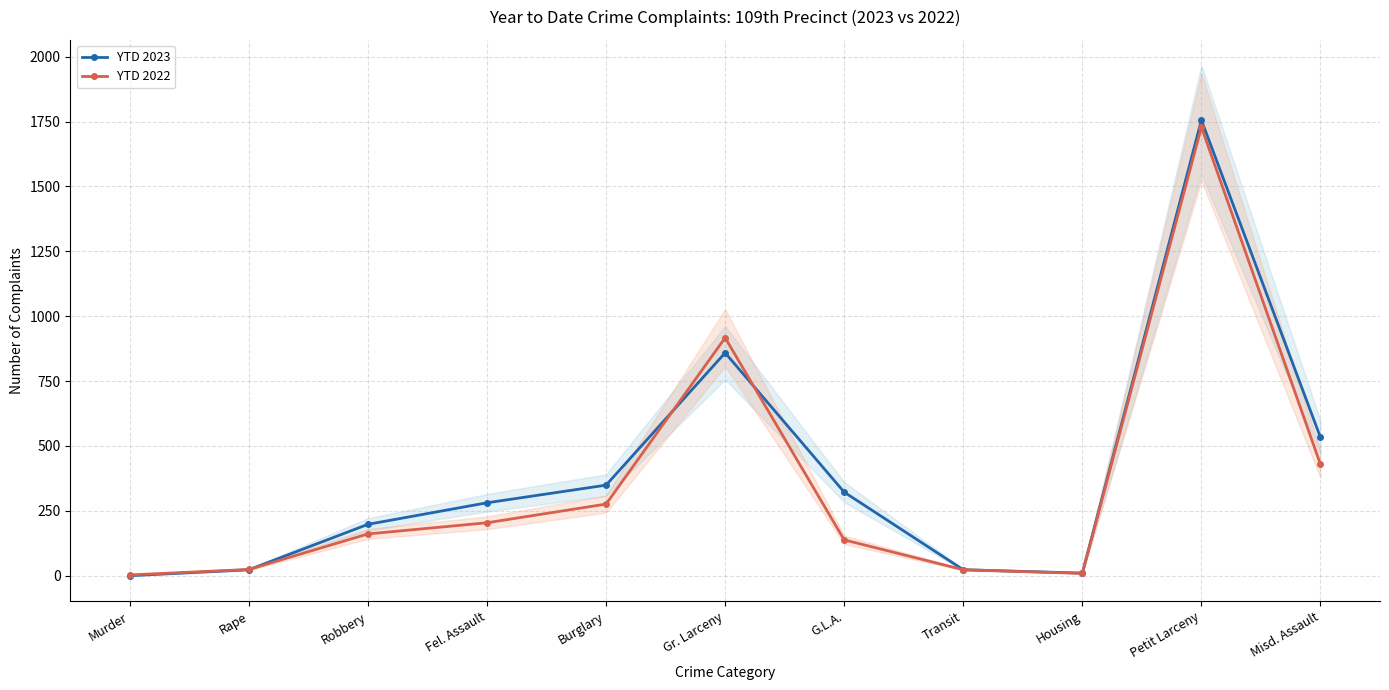

Count the number of categories in the chart.

11